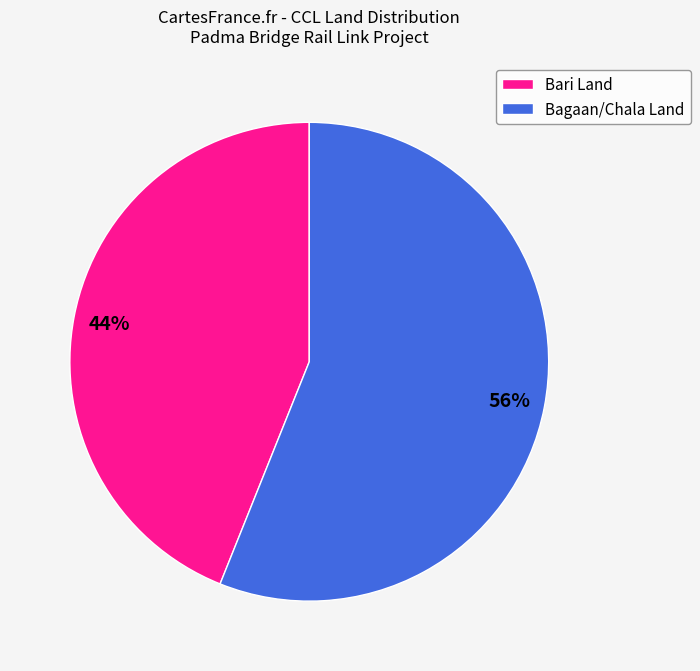

The Bagaan/Chala Land slice represents 63% of the pie. True or false?

False